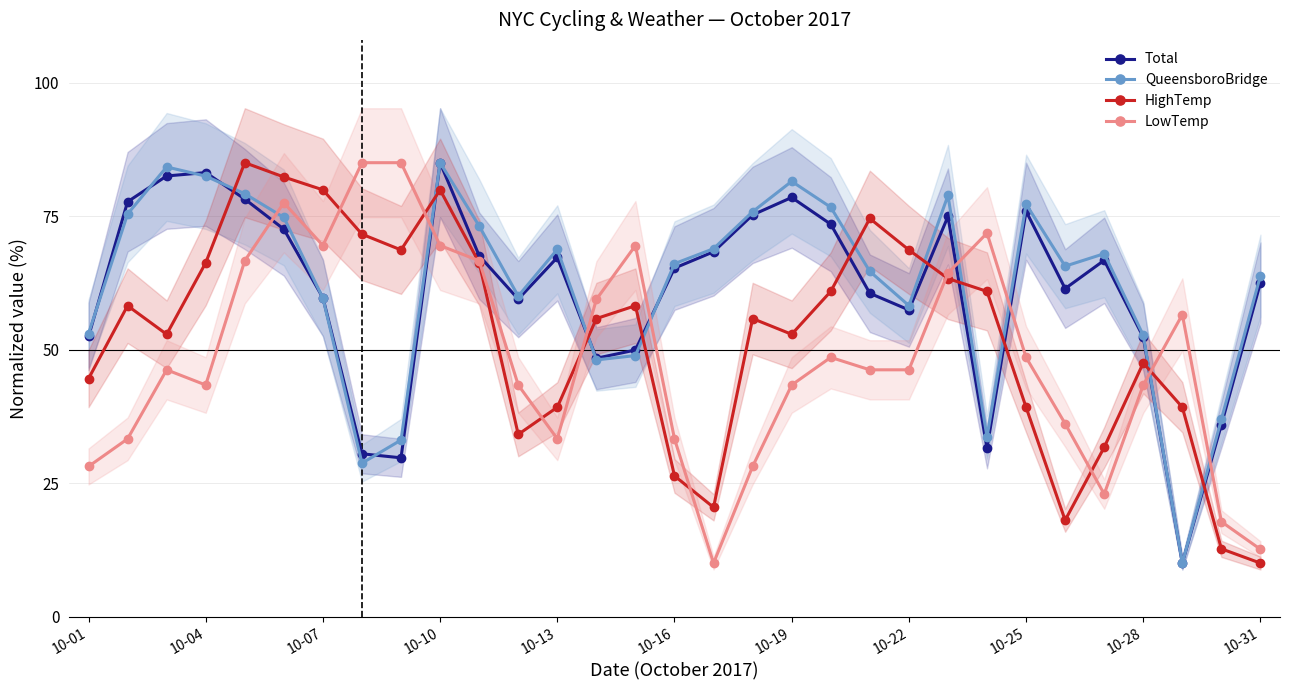

What is the lowest value of the LowTemp series?

10.0